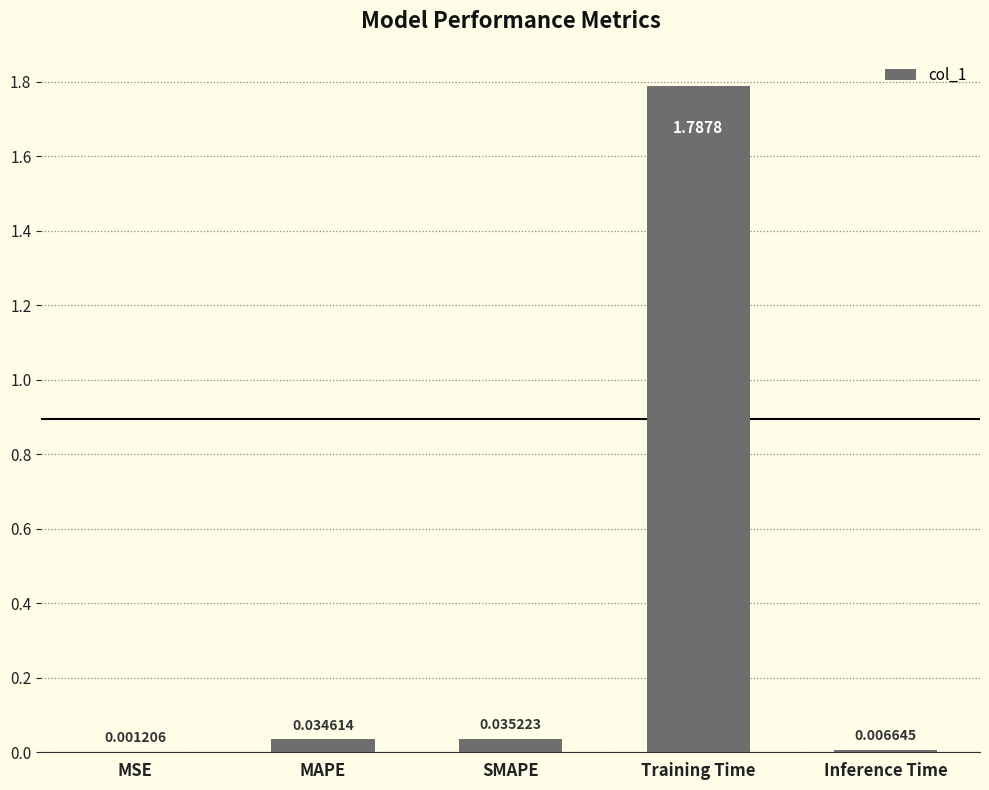

What is the sum of all values?

1.9